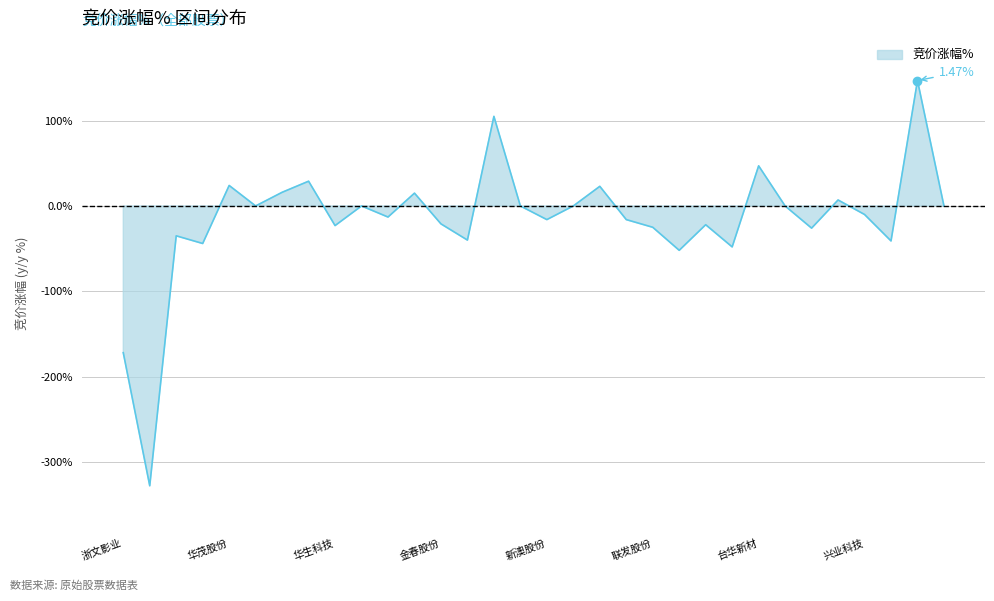

What is the difference between the values at 浙文影业 and 浔兴股份?

1.5